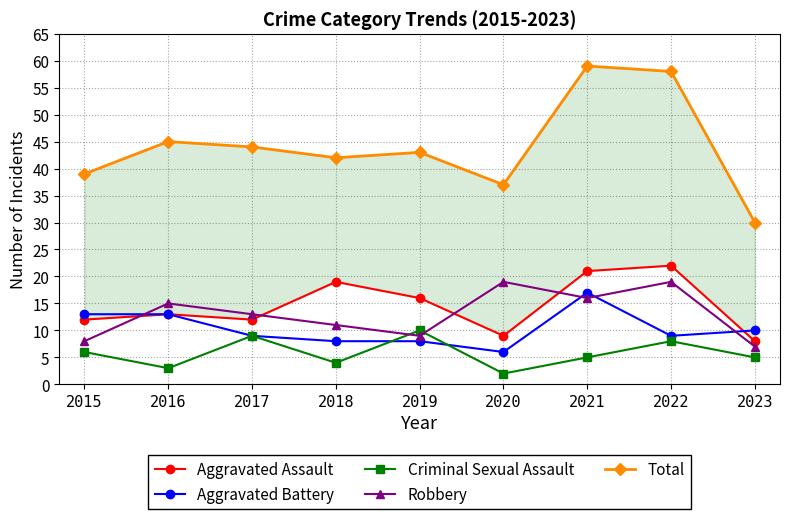

True or false: Total and Criminal Sexual Assault intersect in this chart.

False